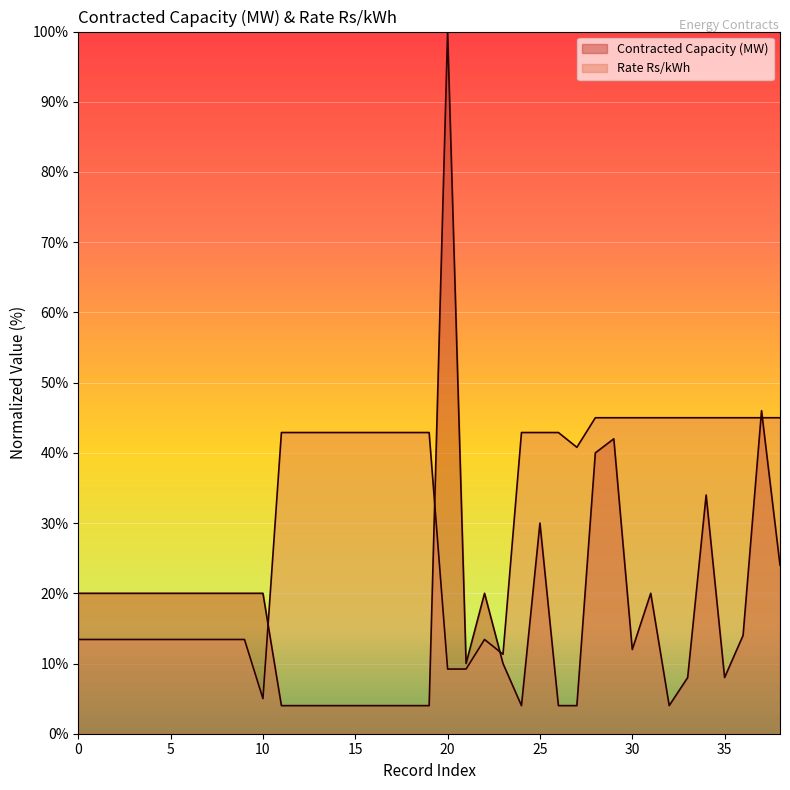

Rank the series by their average value, from highest to lowest.

Rate Rs/kWh, Contracted Capacity (MW)